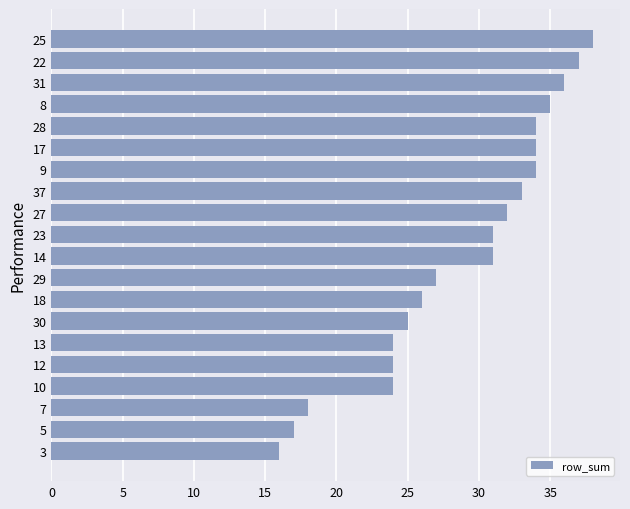

Reading top to bottom, what are all the values shown in this chart?

38	37	36	35	34	34	34	33	32	31	31	27	26	25	24	24	24	18	17	16